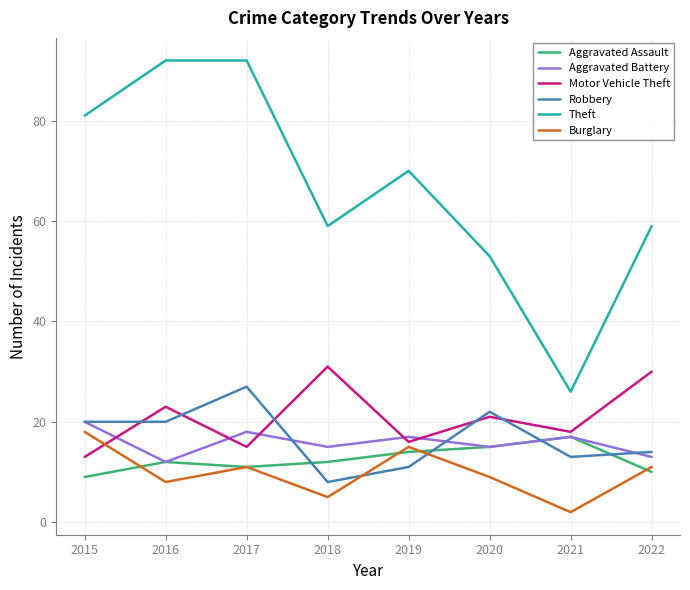

The Aggravated Battery series shows 18 at 2017. True or false?

True